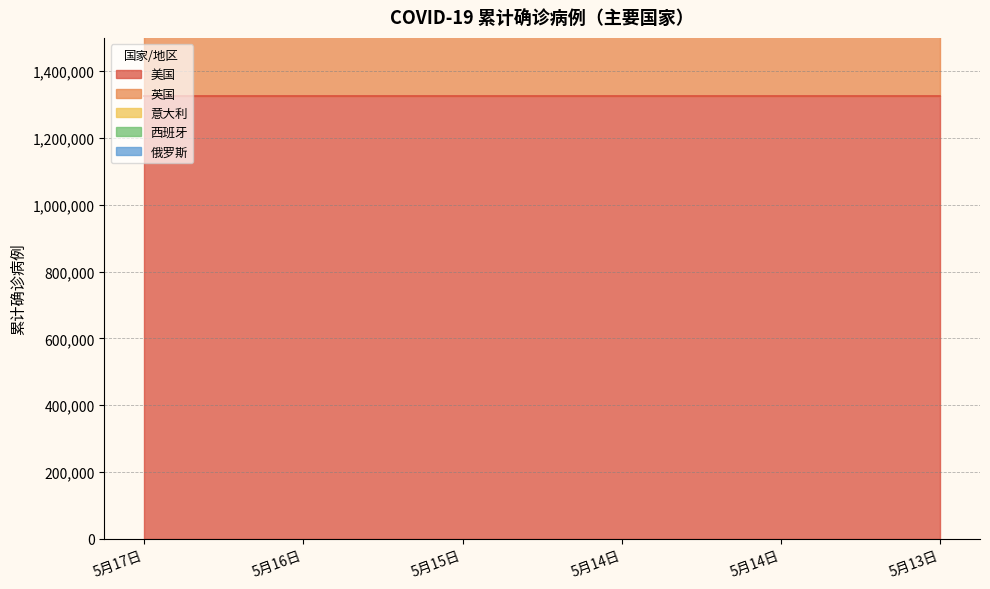

Which series has the largest range (max minus min)?

美国